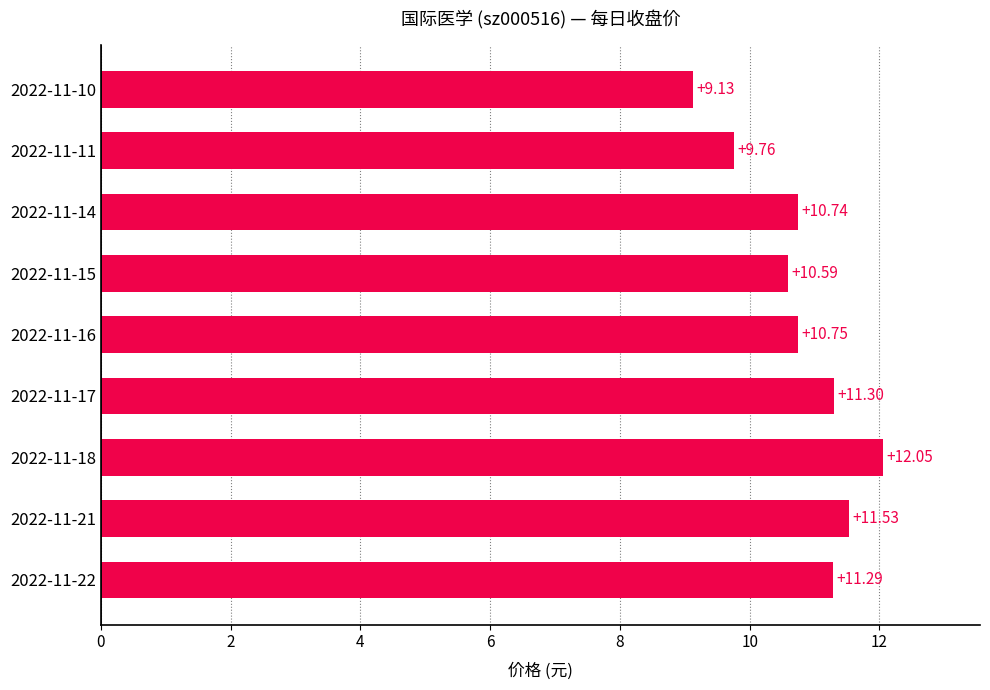

What is the difference between the second highest and minimum values?

2.4